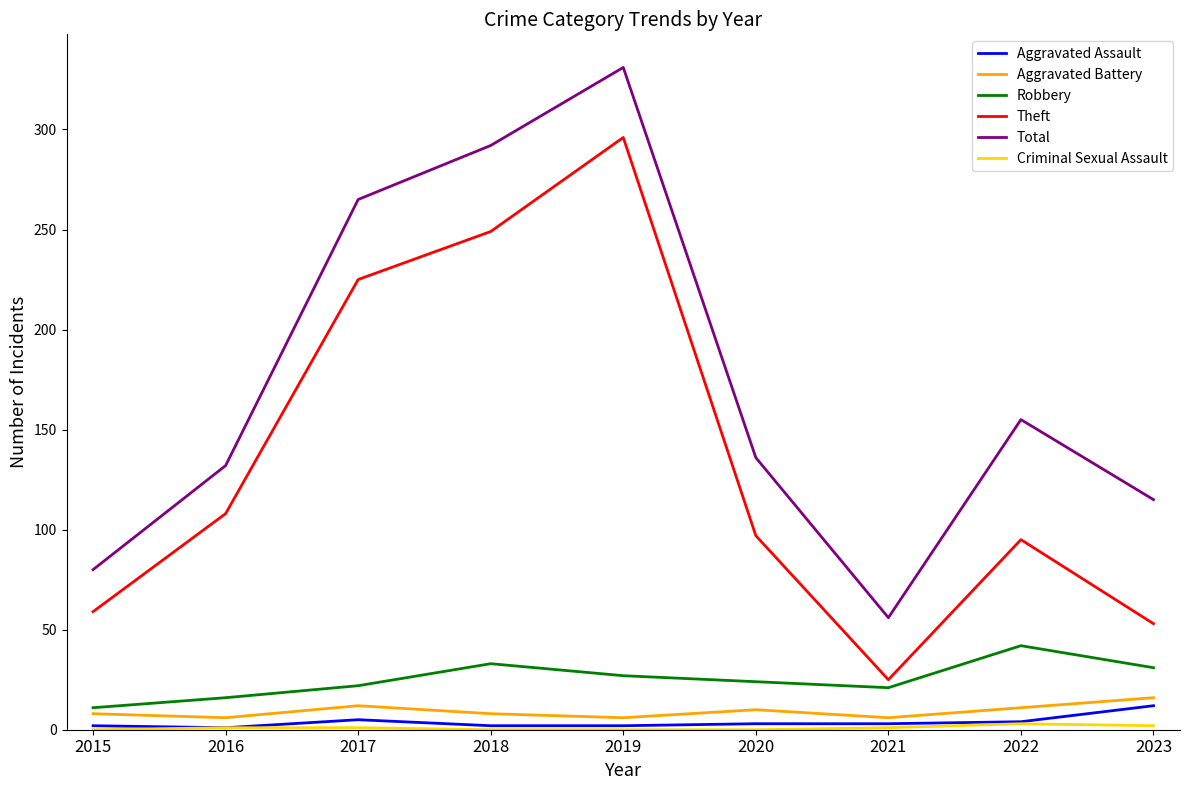

Which label corresponds to the largest value in the chart?

2019